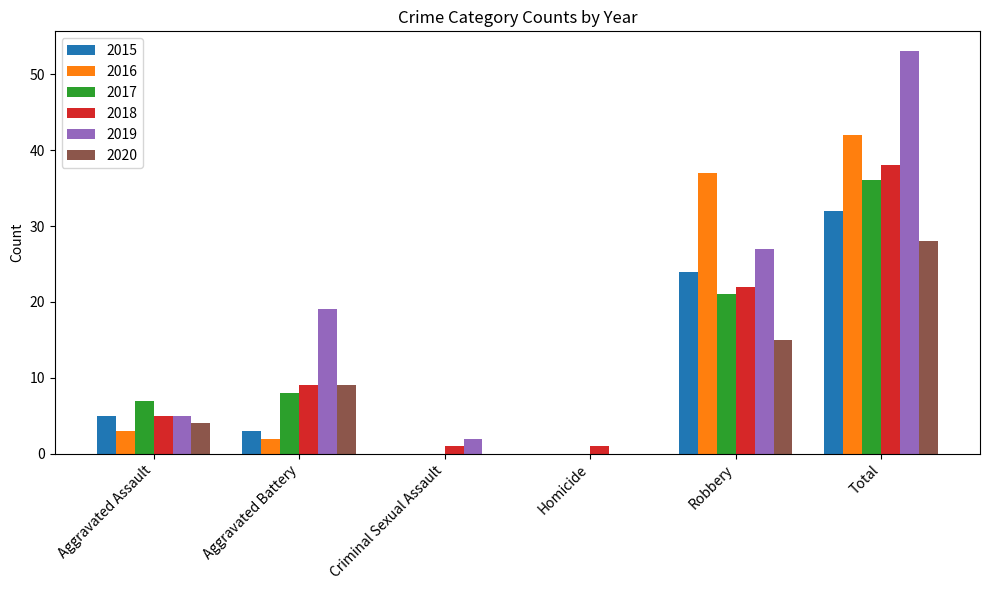

Which label corresponds to the largest value in the chart?

Total